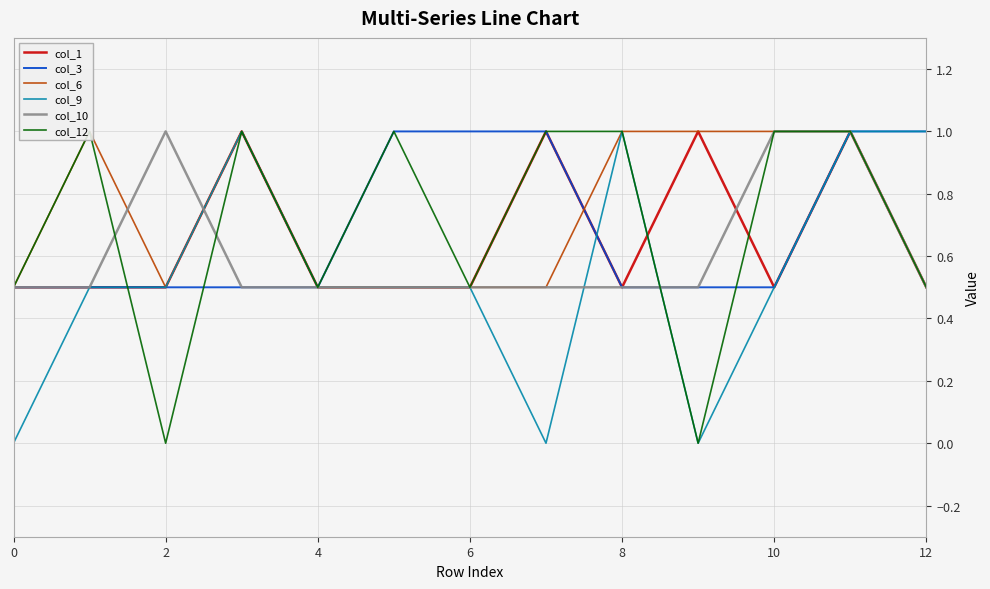

Is it true that col_9 equals 1.0 at 8?

True